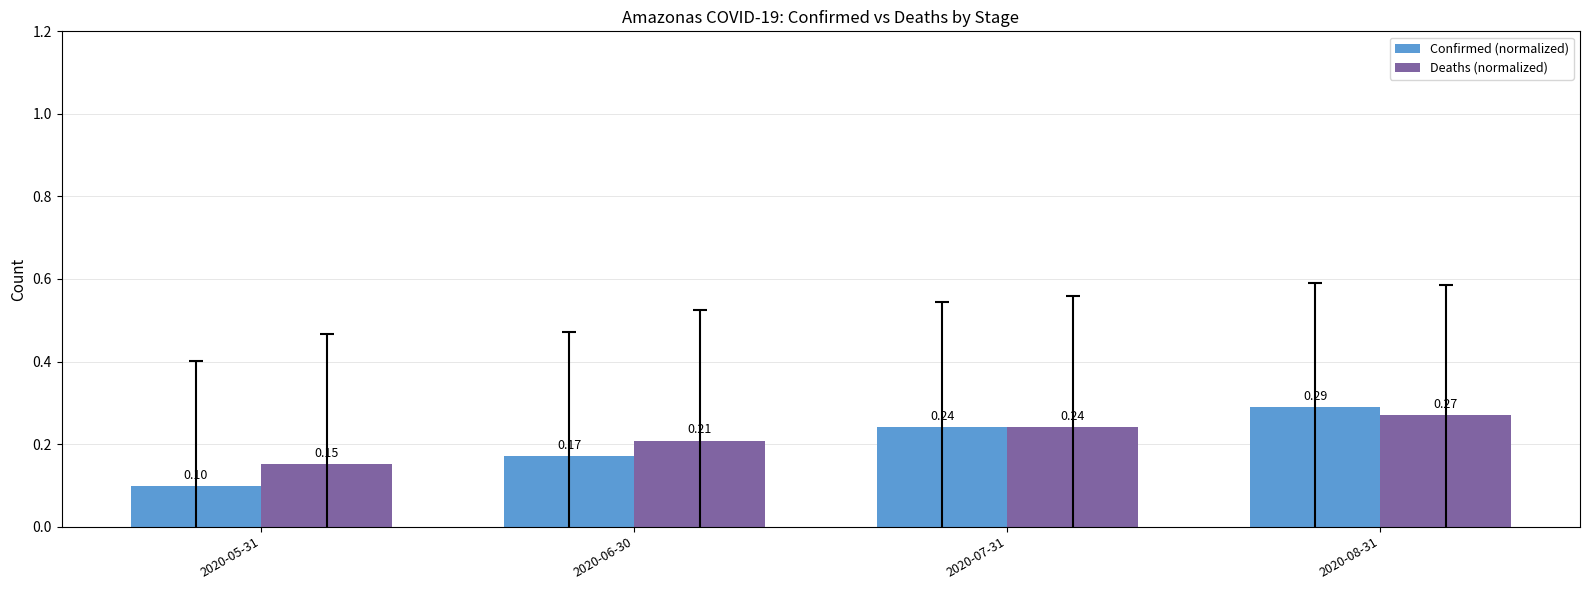

List the series in order of their overall mean, lowest first.

Confirmed (normalized), Deaths (normalized)